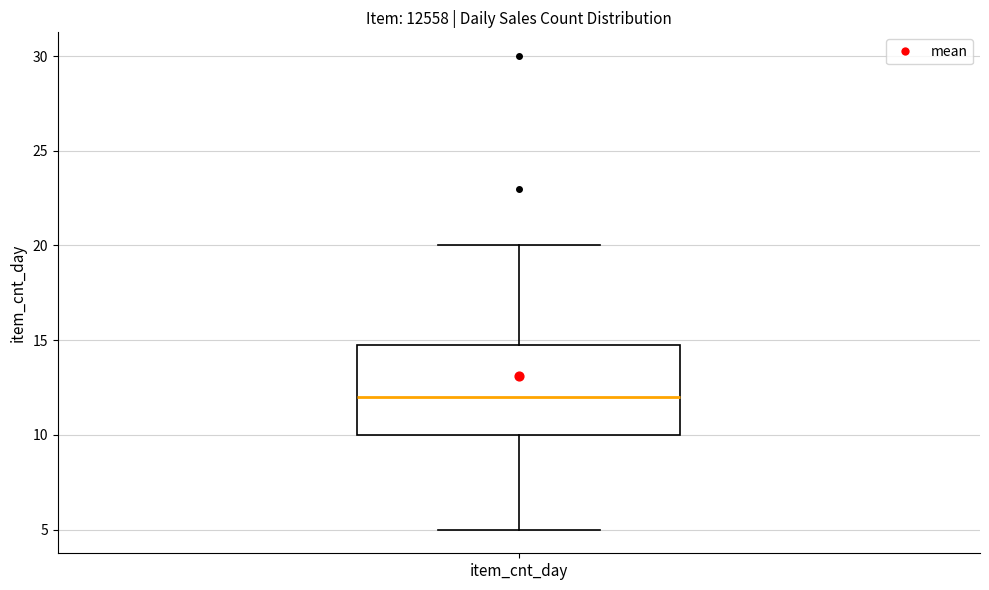

Transcribe this box plot: give where the median line is, the range the box spans, and where the two whiskers end, as read against the y-axis. The values are not printed on the chart, so give them approximately, as read against the axis.

median 12, box 10 to 15, whiskers 5 to 20